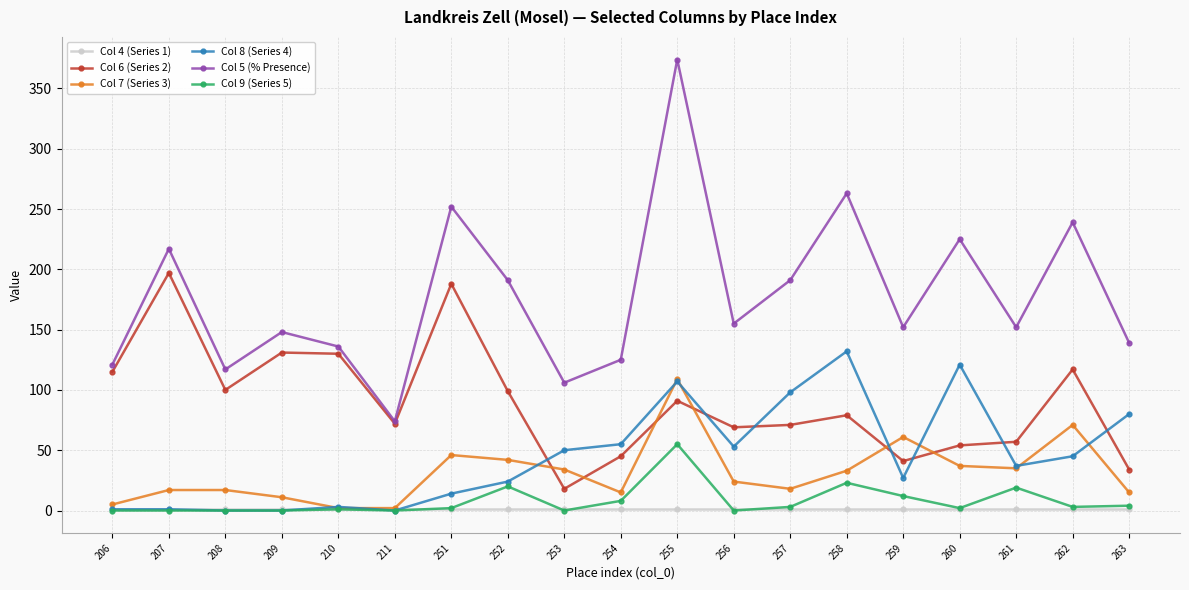

True or false: Col 7 (Series 3) has more than 1 interior local peaks.

True